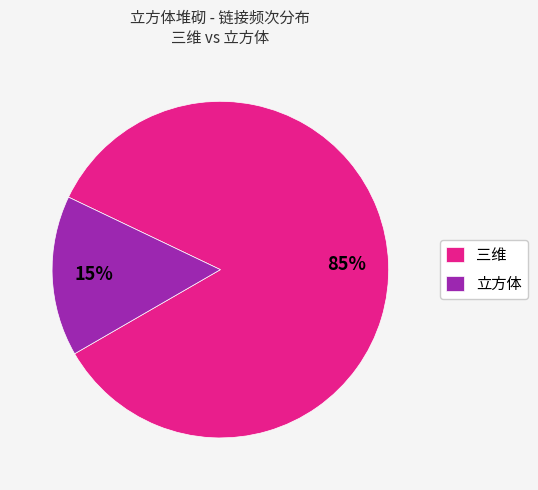

Which has a higher value, 三维 or 立方体?

三维